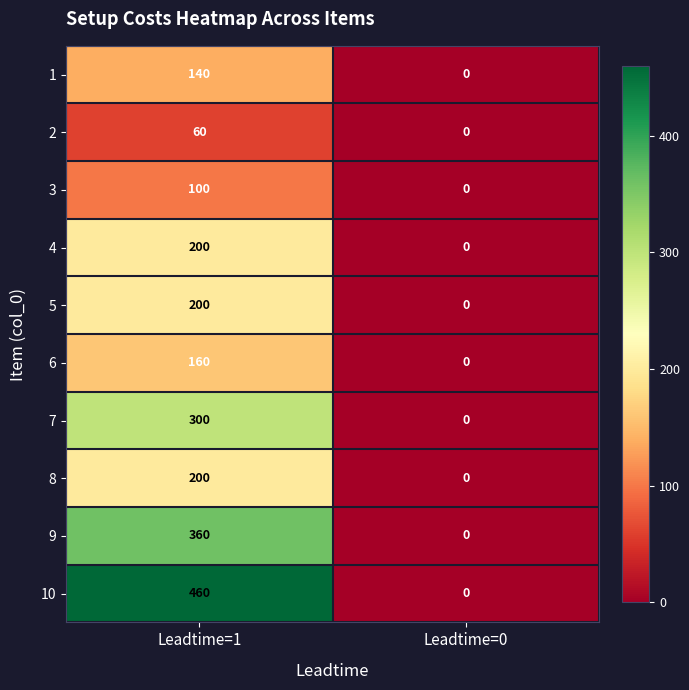

Which category has the highest value across all series?

Leadtime=1